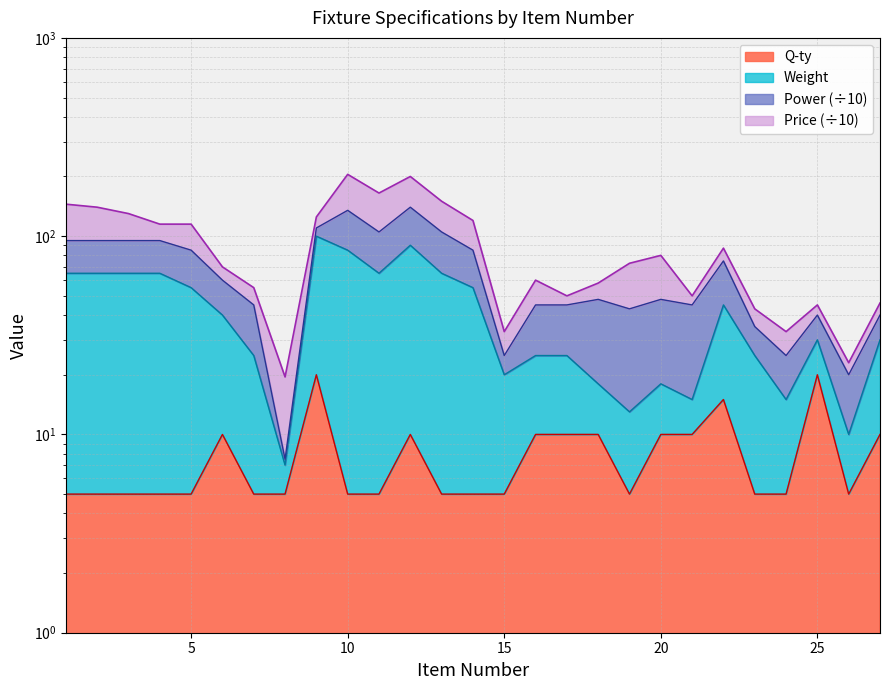

Between 13 and 27, which series saw the biggest shift?

Weight